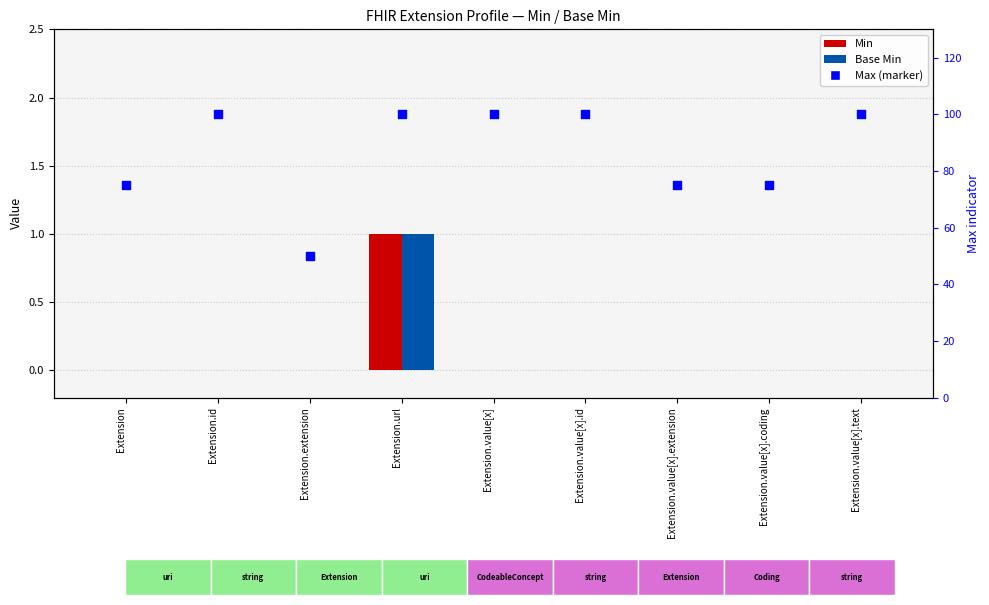

Which series has the widest spread of Y values?

Max (marker)